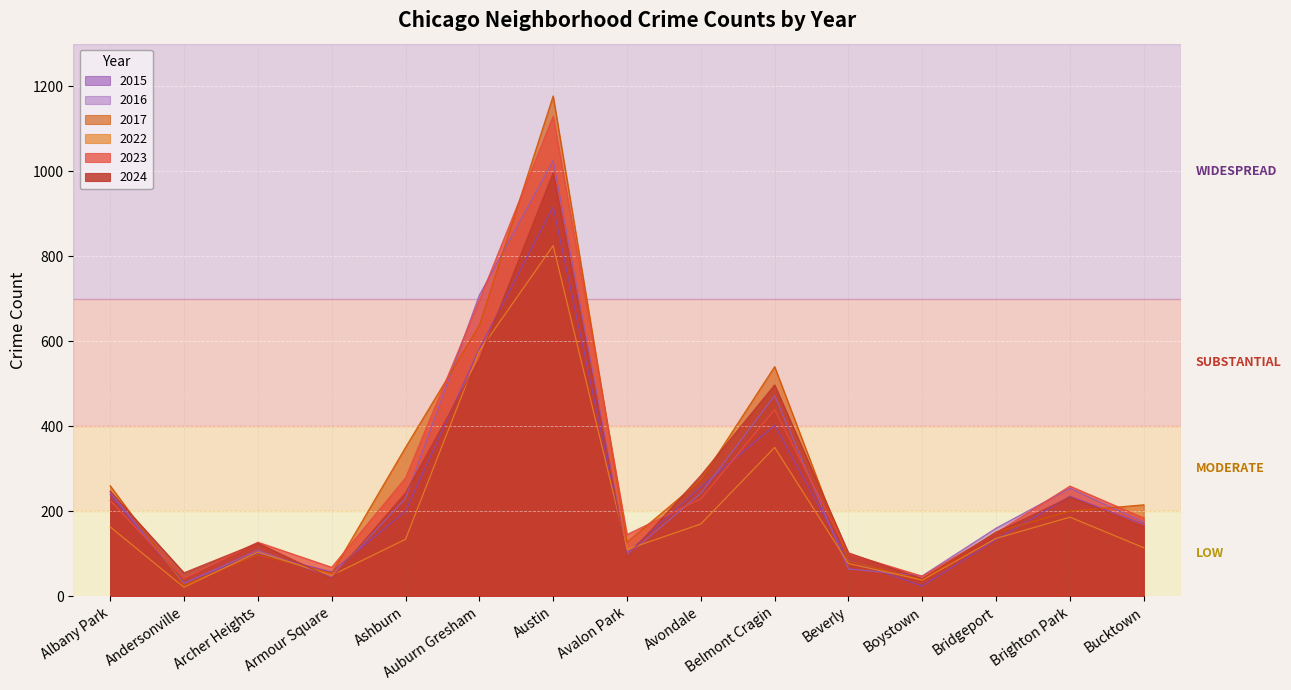

What position from the right is Bridgeport?

3